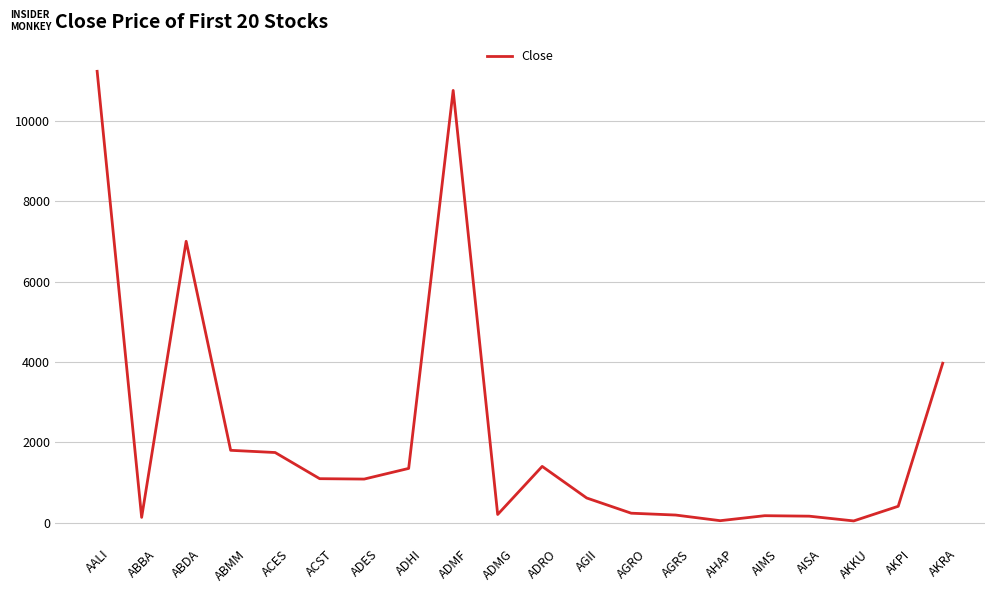

Between ADHI and ABDA, which is larger?

ABDA